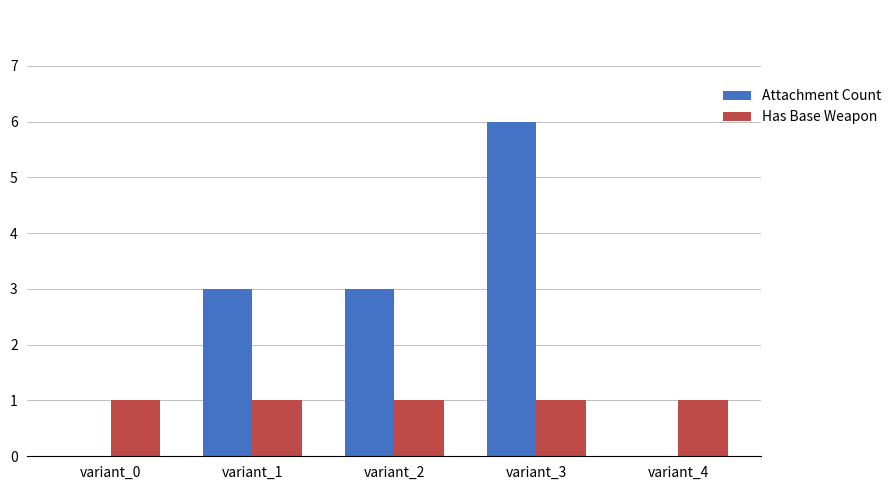

Count the number of categories in the chart.

5